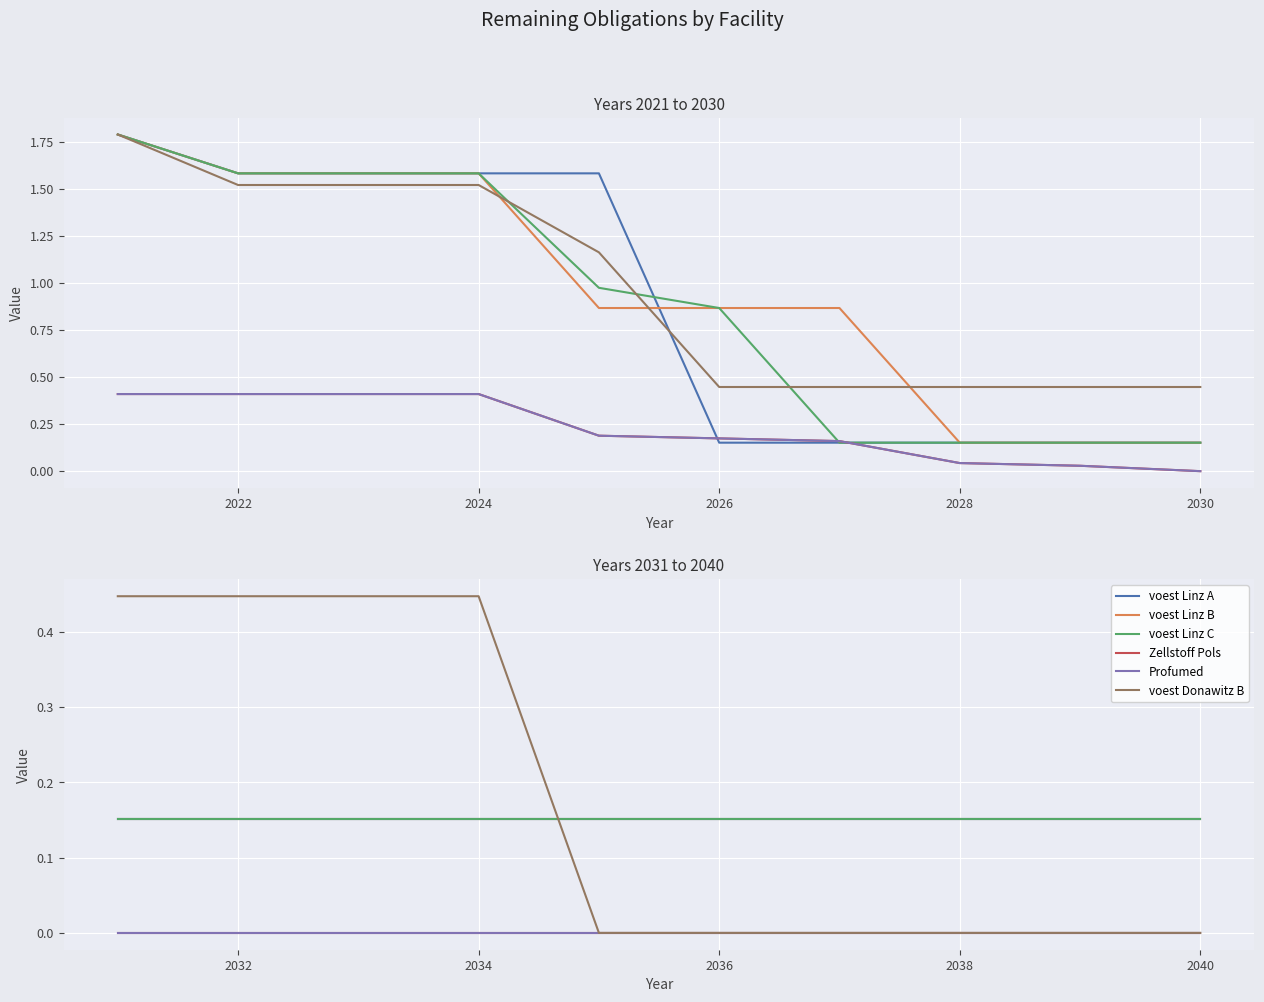

What are all the series names shown in the legend?

voest Linz A, voest Linz B, voest Linz C, Zellstoff Pols, Profumed, voest Donawitz B